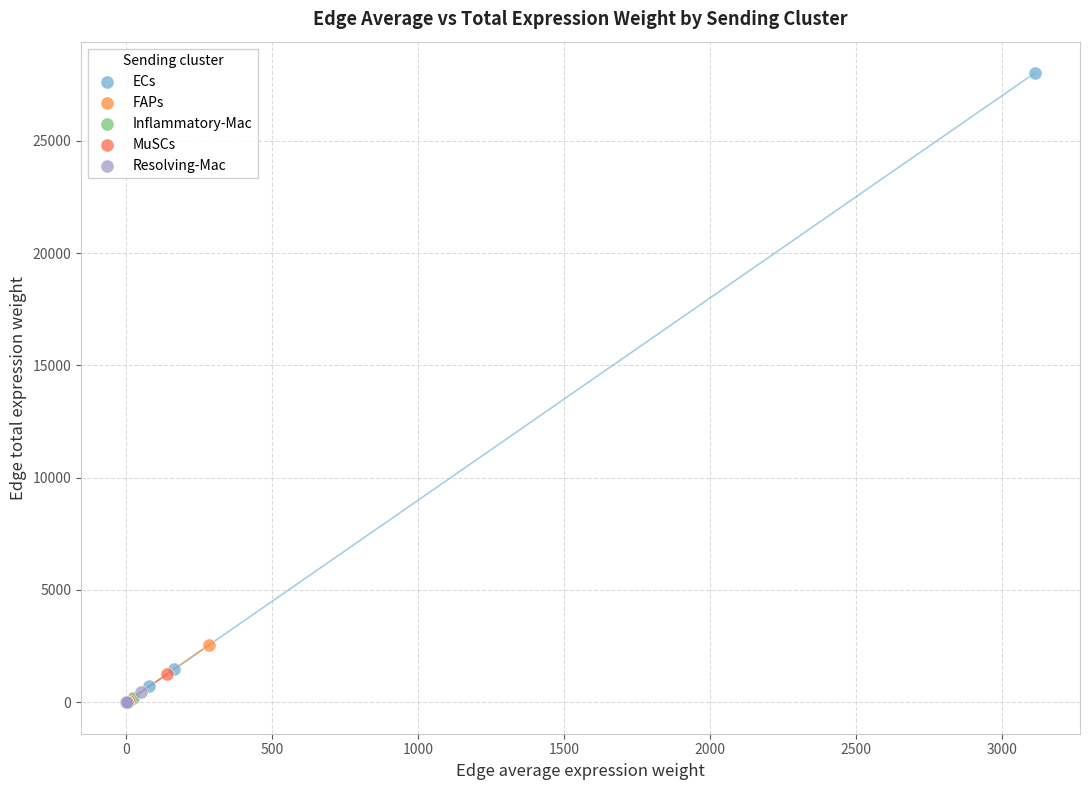

What are all the series names shown in the legend?

ECs, FAPs, Inflammatory-Mac, MuSCs, Resolving-Mac